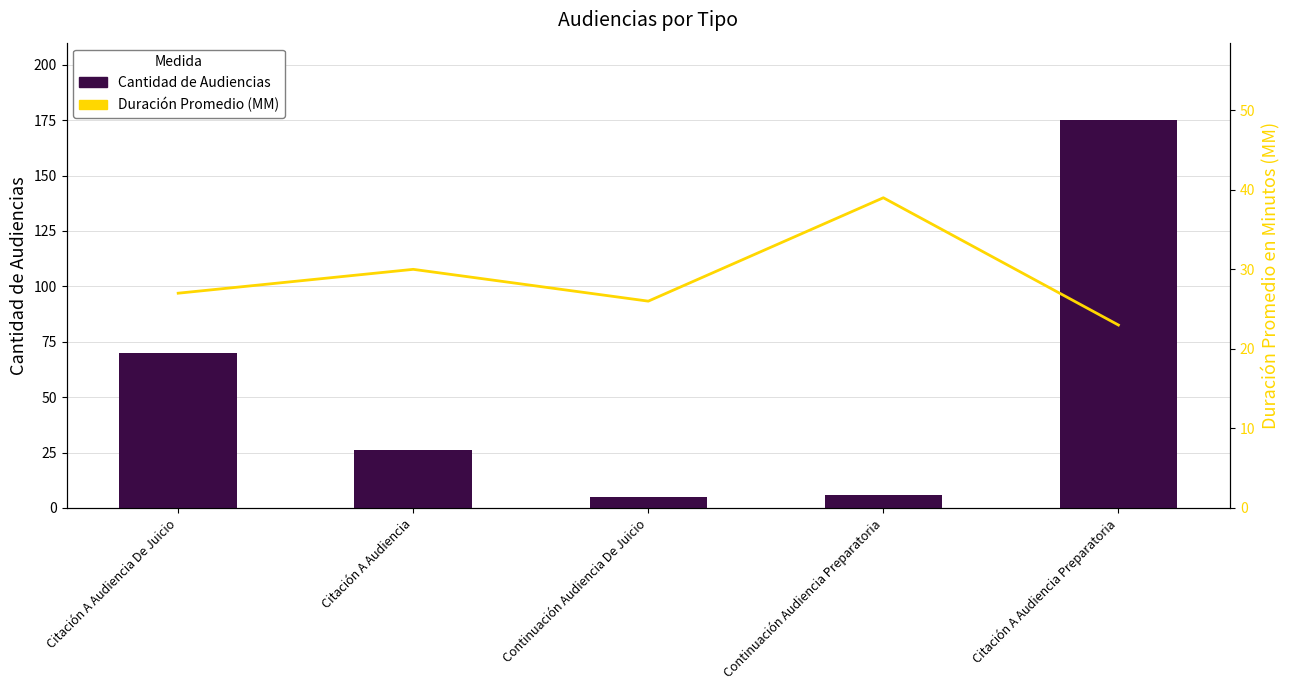

Which series has the widest spread of values?

Cantidad de Audiencias